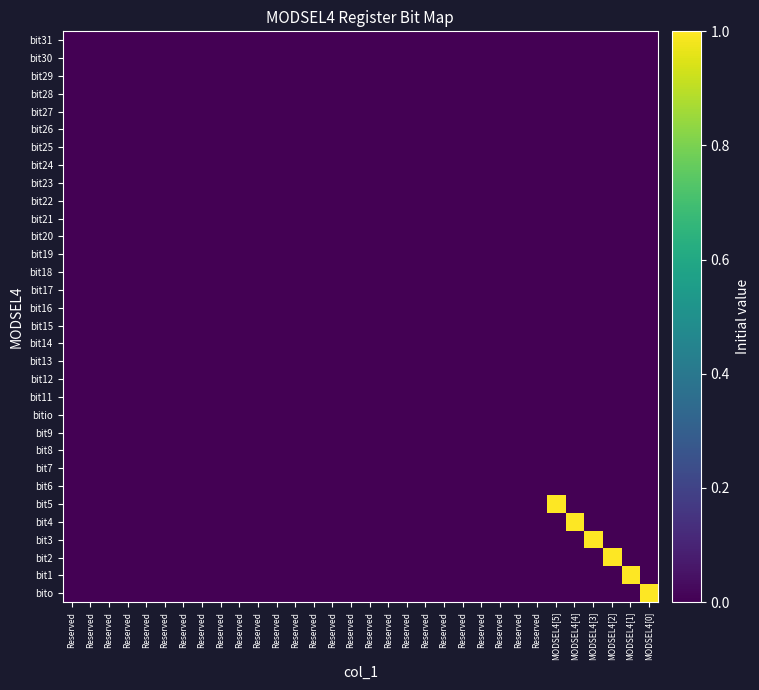

Which has a higher value, MODSEL4[3] or Reserved?

MODSEL4[3]